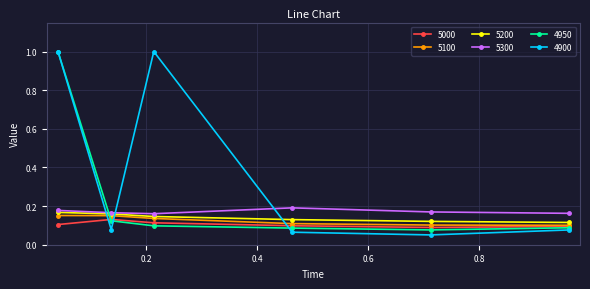

What is the maximum value shown in the chart?

1.0